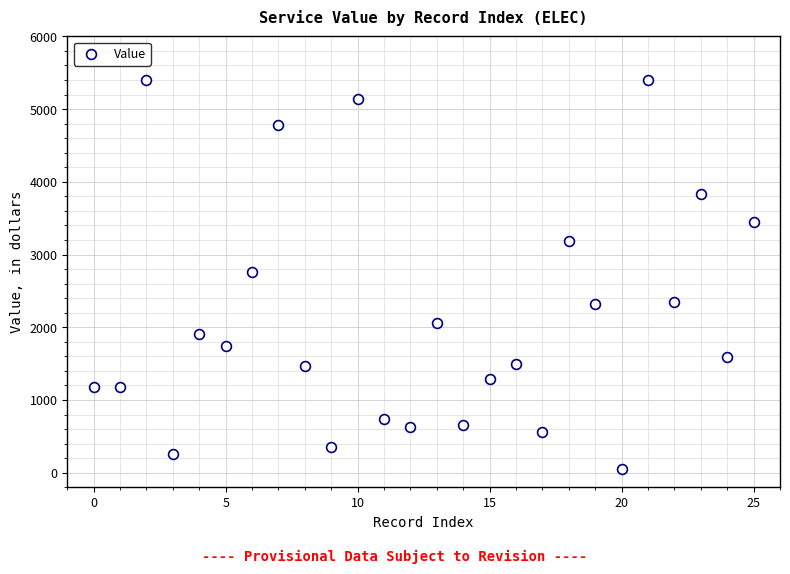

What is the range of Y values (max minus min)?

5352.4